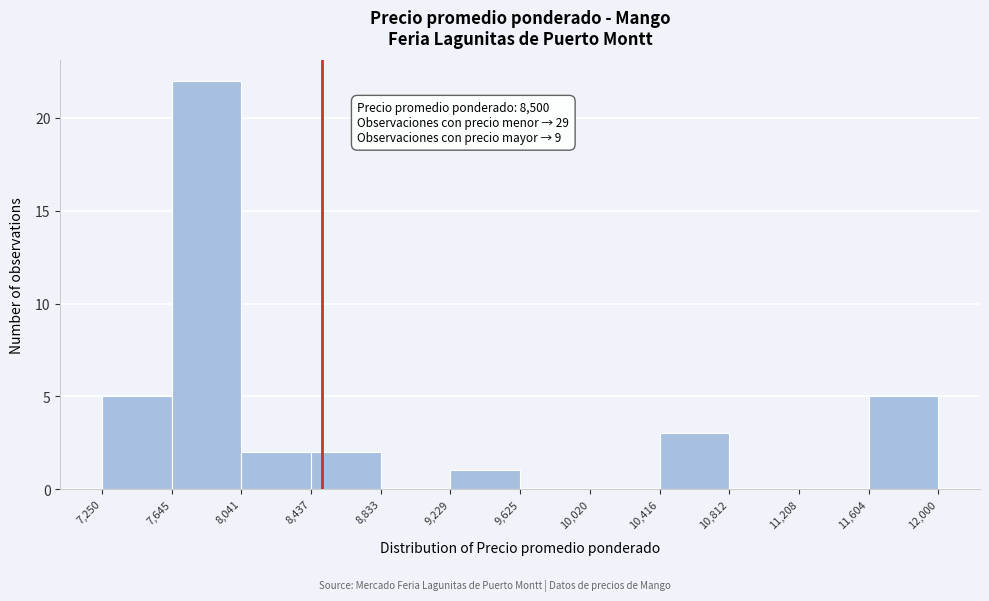

Over which range of the x-axis is the bar tallest?

7,645 to 8,041